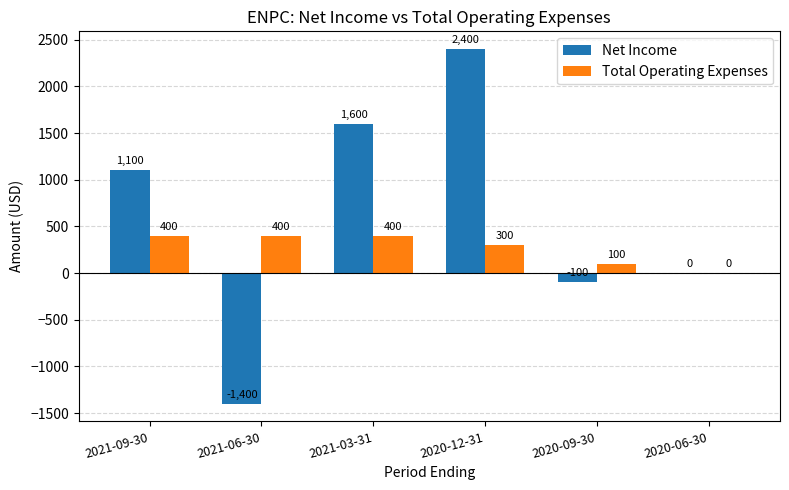

What are all the series names shown in the legend?

Net Income, Total Operating Expenses